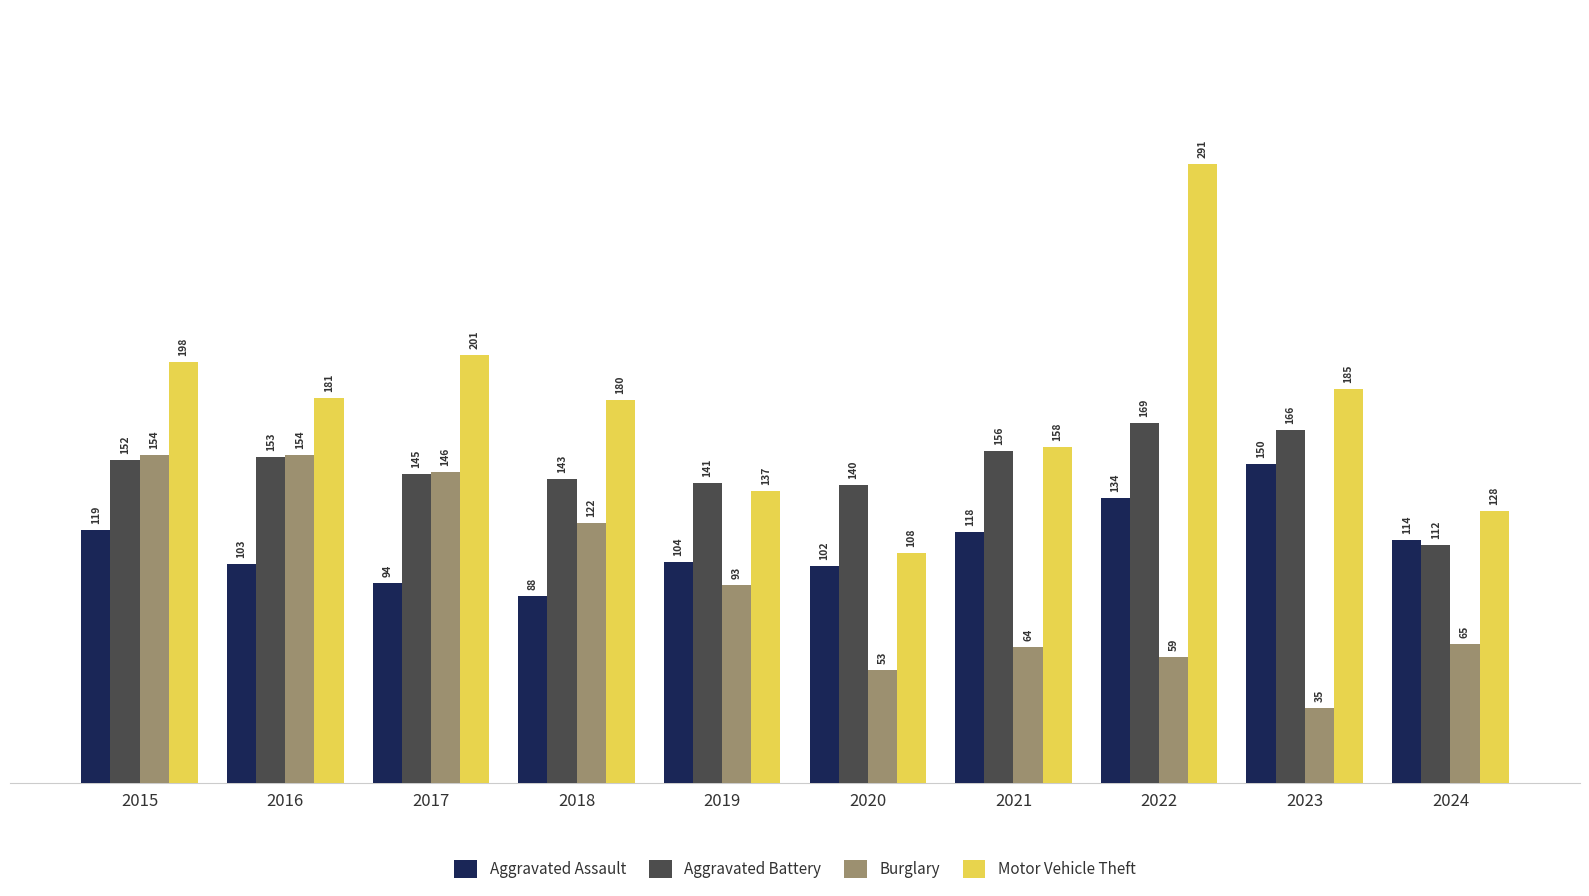

What is the sum of all Aggravated Battery values?

1477